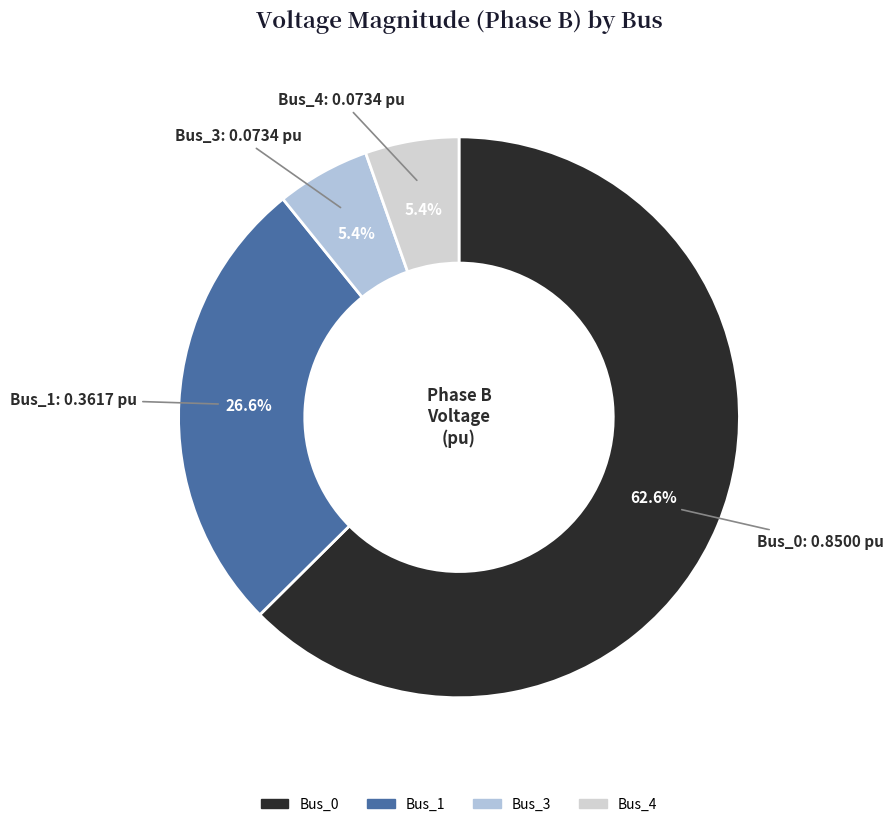

Count the number of slices in the pie.

4